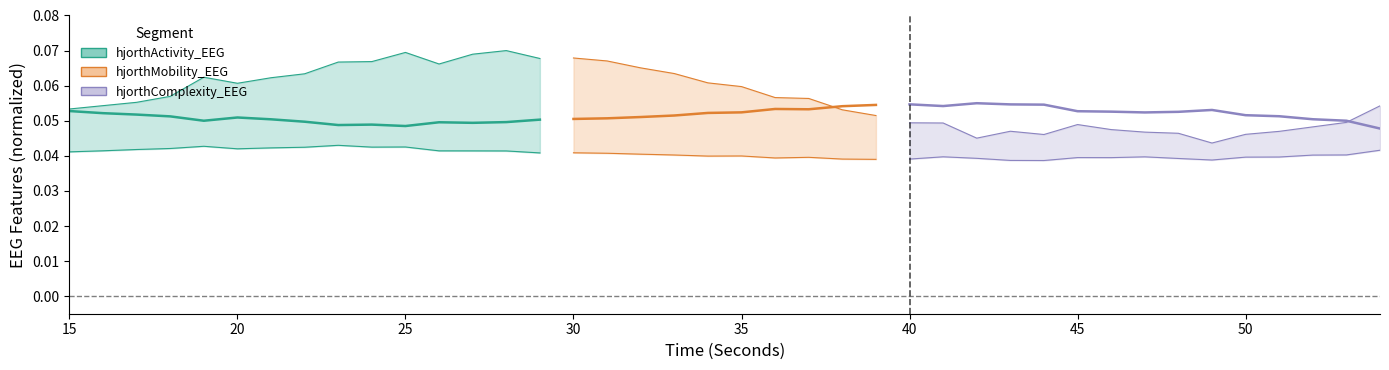

Which has a higher value, 20 or 25?

20